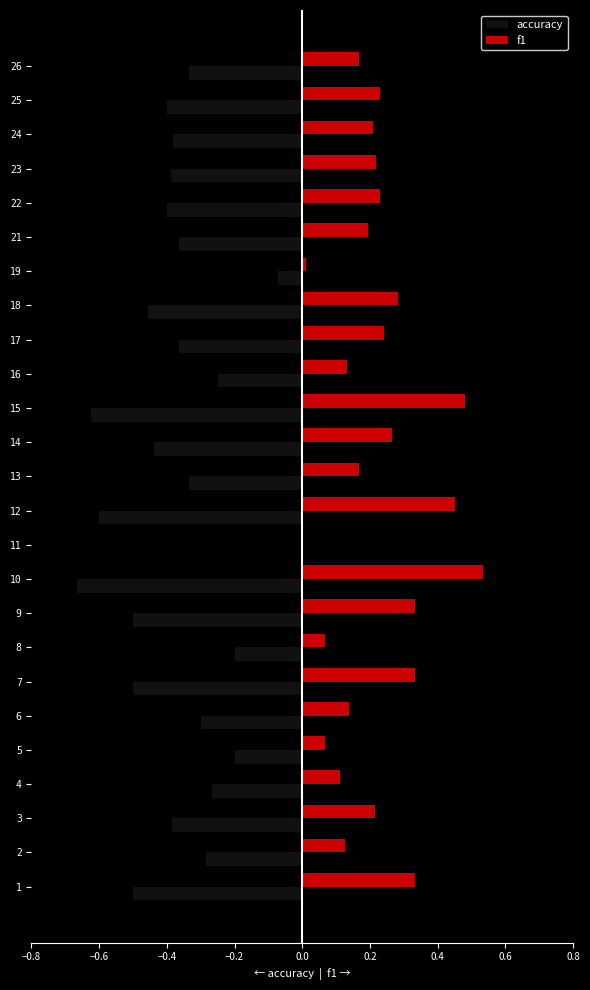

Which series has the widest spread of values?

accuracy